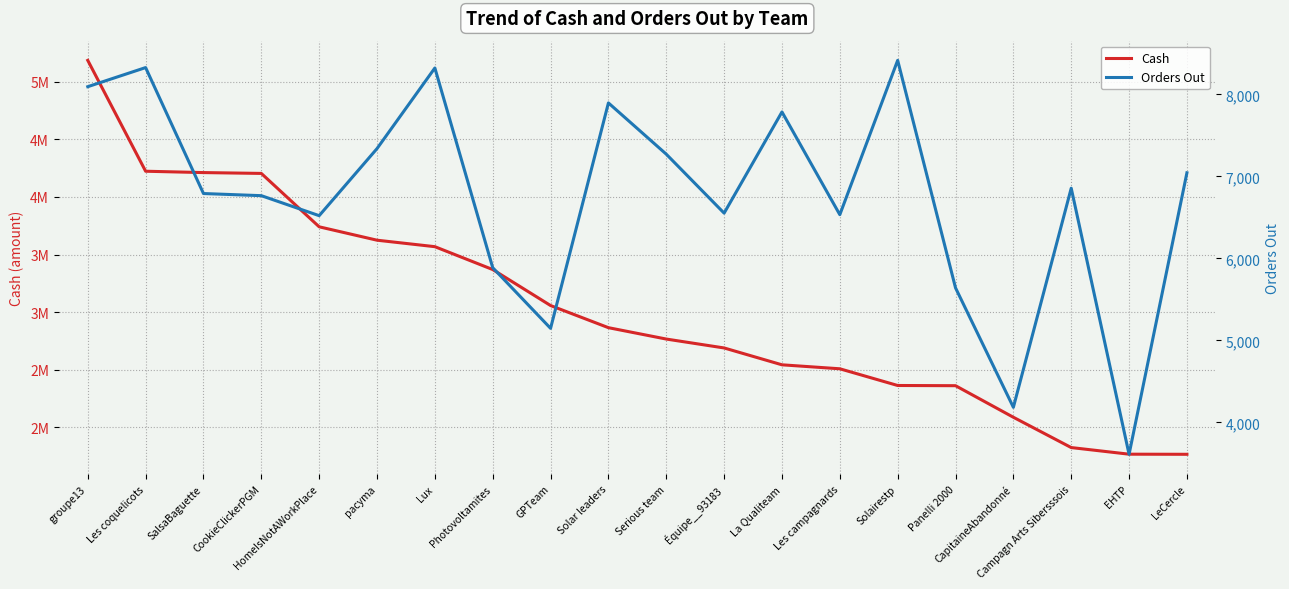

How many values in the Cash series exceed 2865052?

10